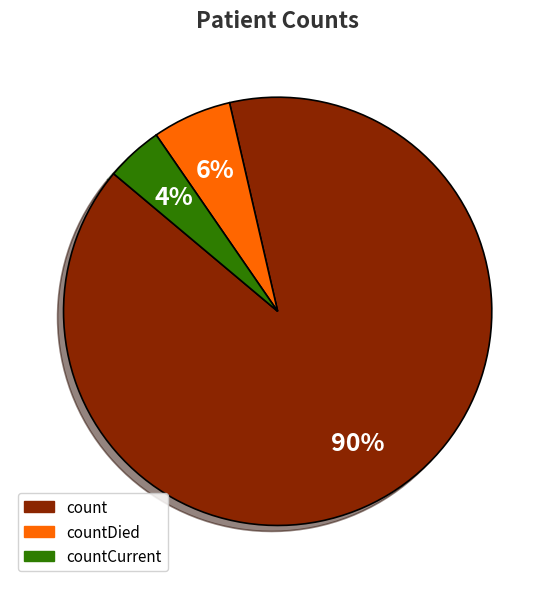

Is there a majority slice in this chart?

Yes